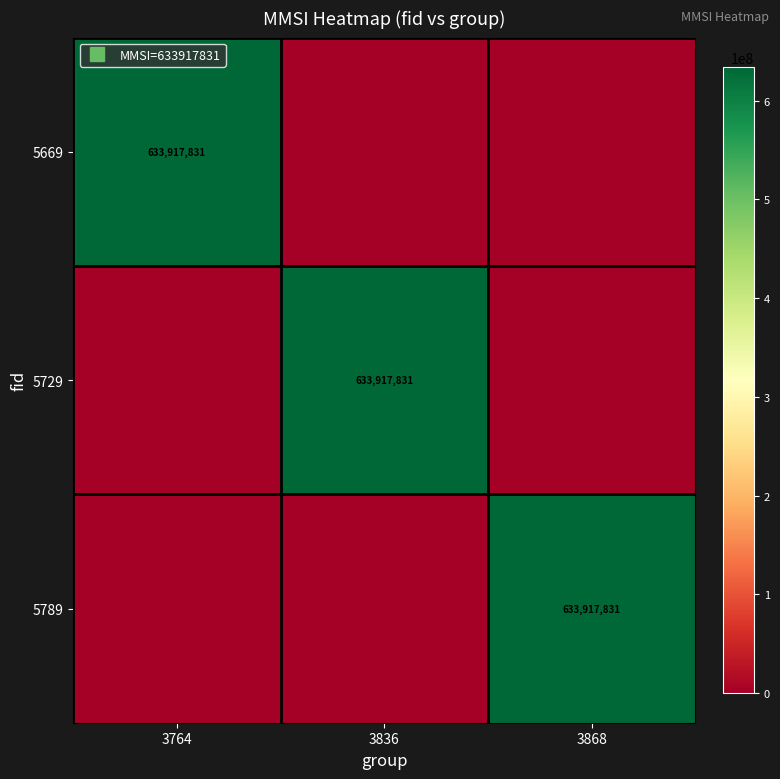

What is the greatest value displayed?

633917831